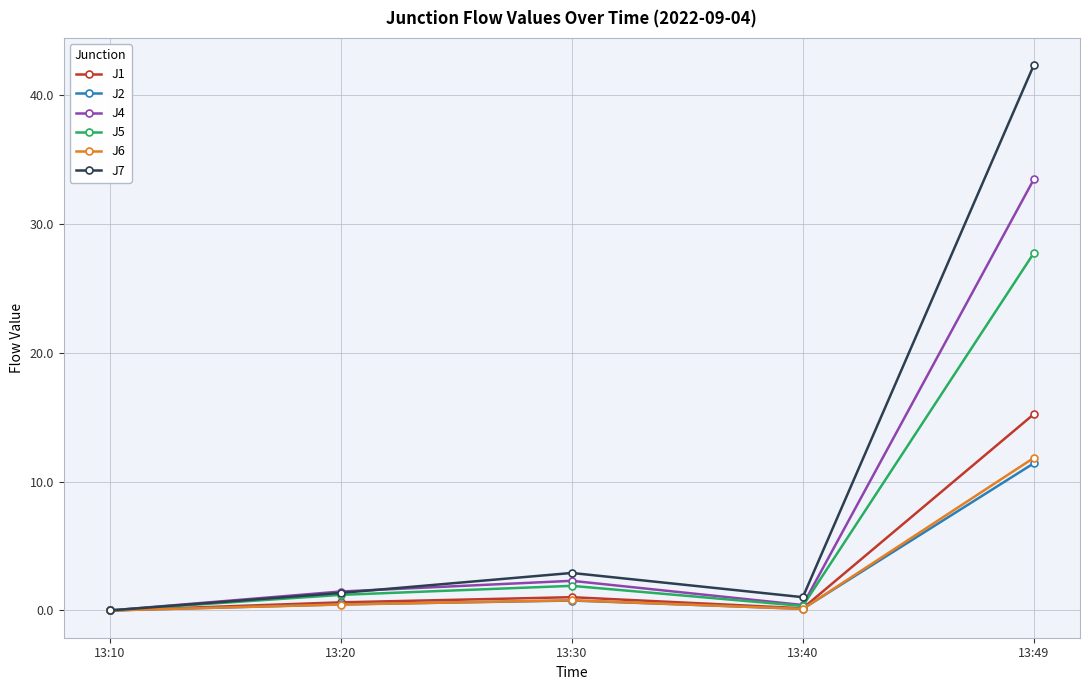

Which category has the lowest value in the J7 series?

13:10